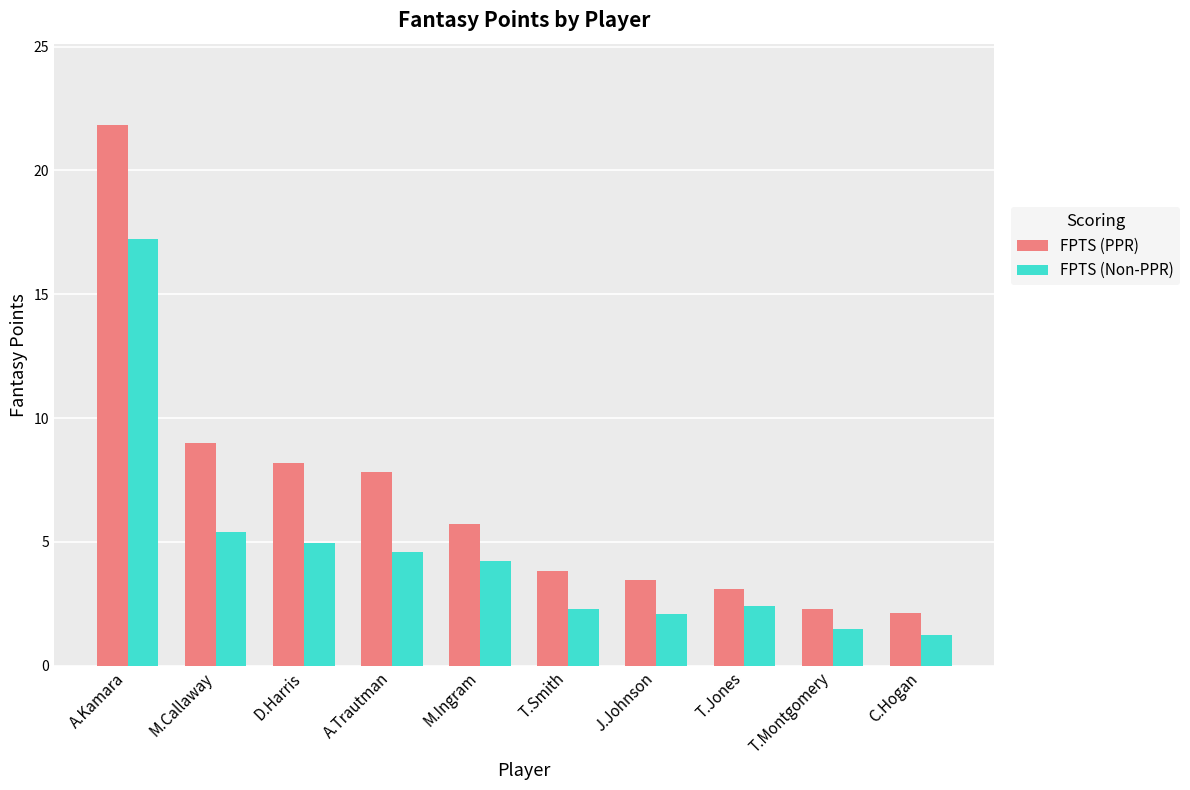

Which series has the widest spread of values?

FPTS (PPR)